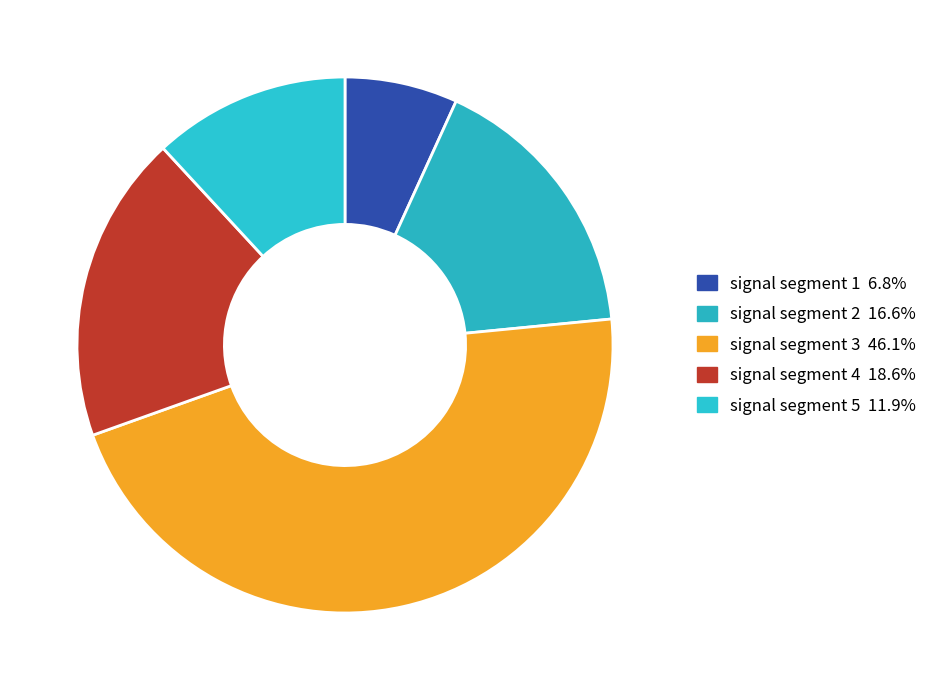

What is the largest slice in the pie chart?

signal segment 3